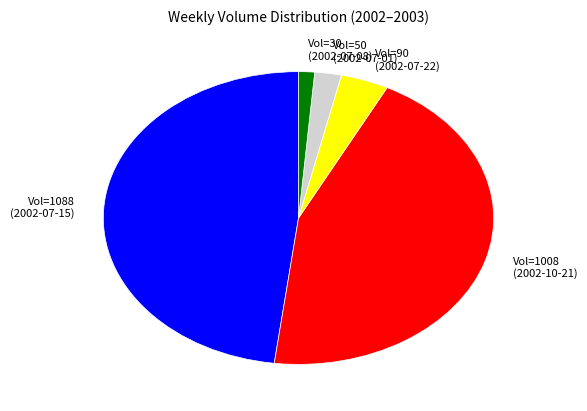

Is there any slice that represents more than half of the pie?

No